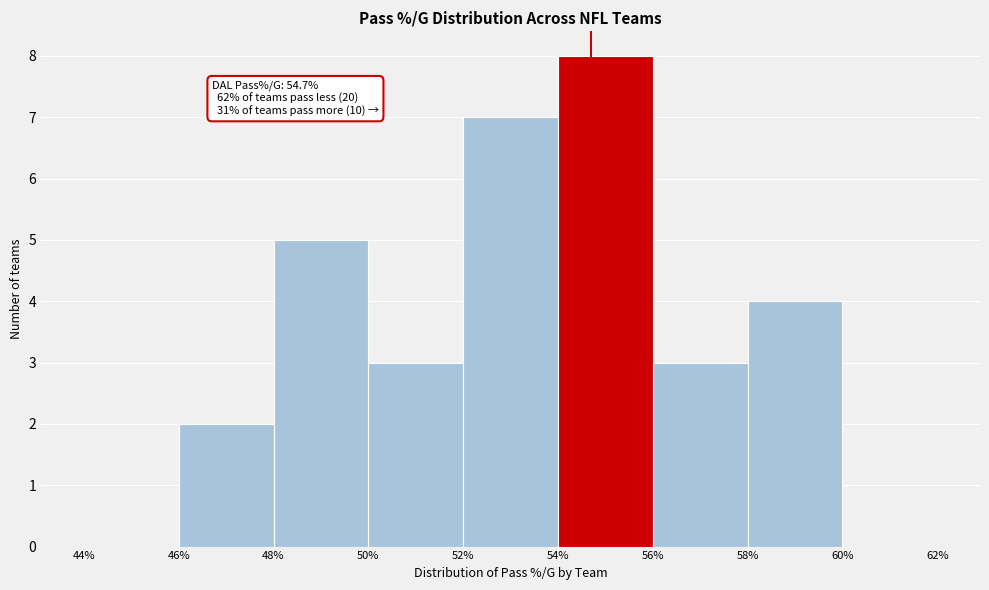

Which range on the x-axis has the tallest bar?

54% to 56%